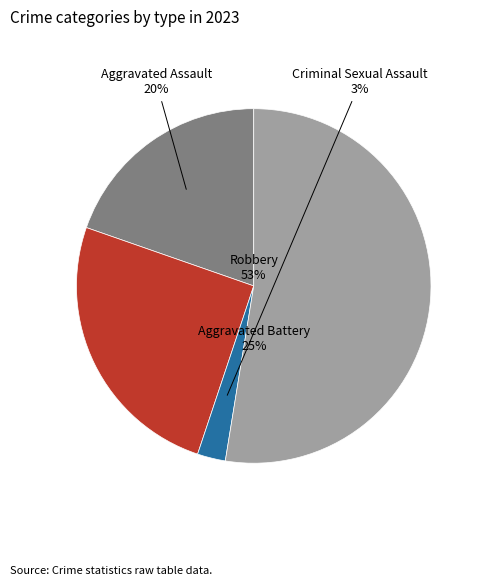

How many segments does this pie chart have?

4